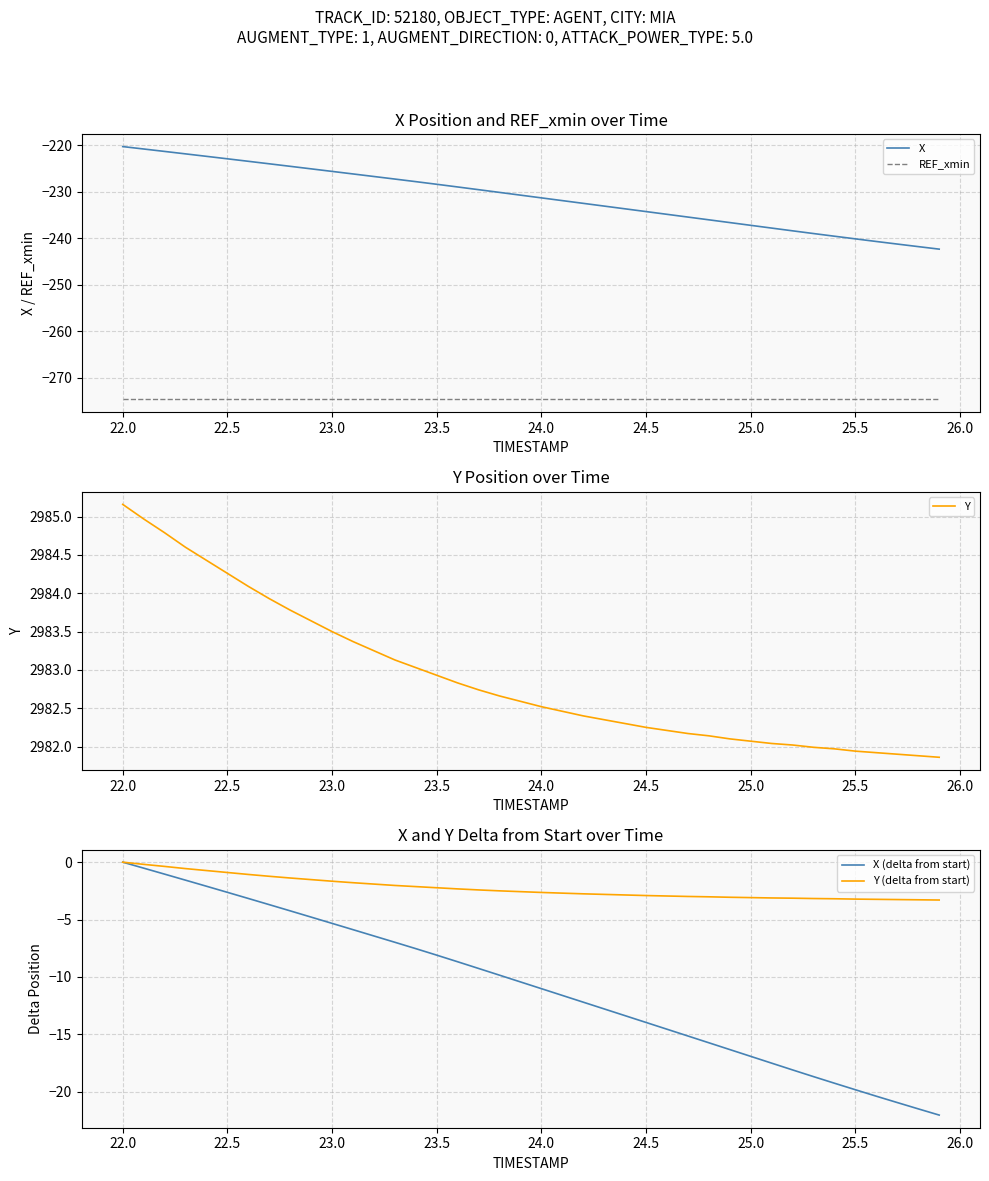

True or false: REF_xmin has more than 0 points higher than both neighbors.

False